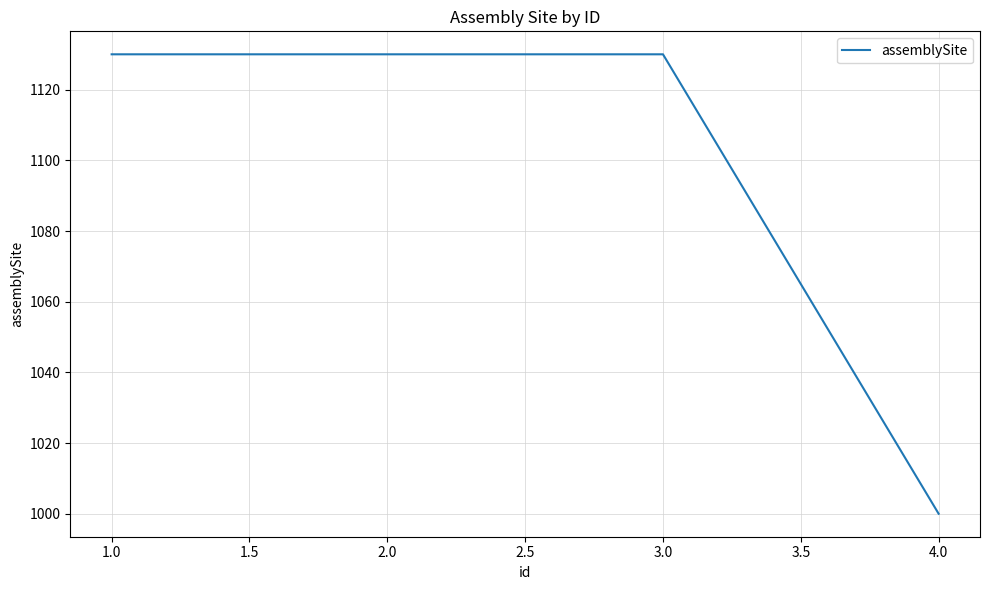

What is the maximum value shown in the chart?

1130